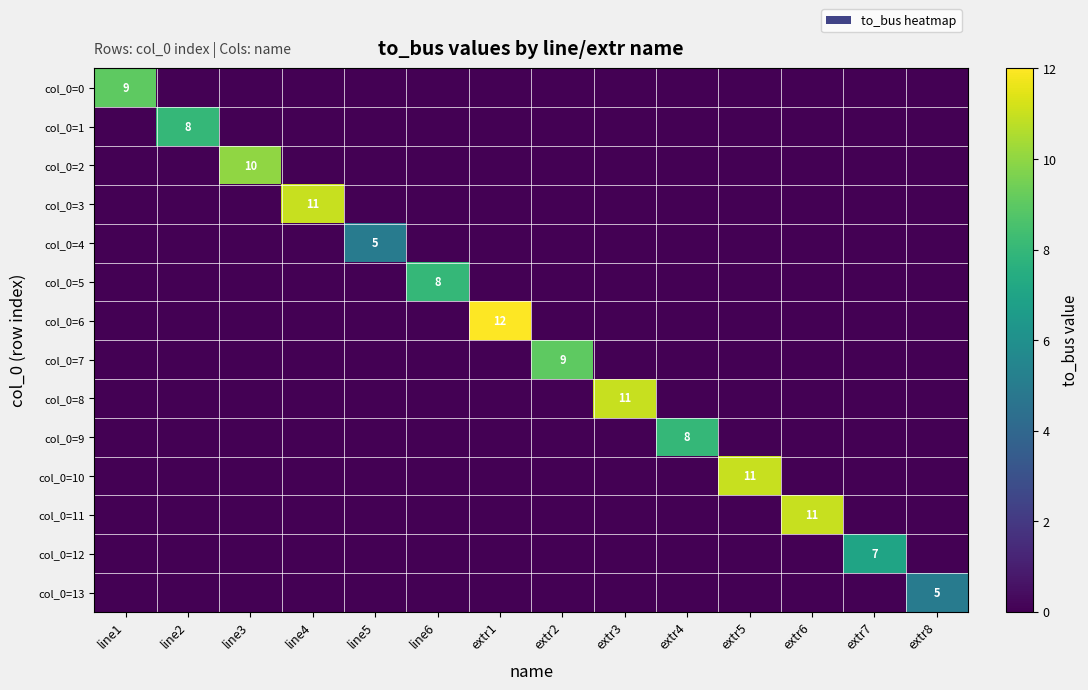

True or false: col_0=2 has a value of 14 at line3.

False